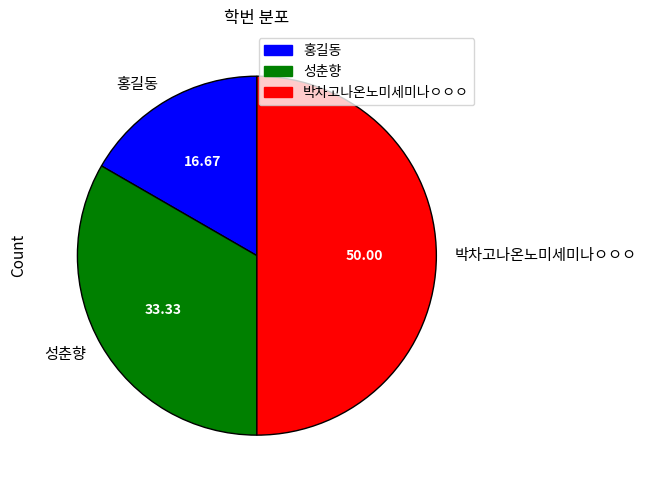

Rank the categories by value from highest to lowest.

박차고나온노미세미나ㅇㅇㅇ, 성춘향, 홍길동